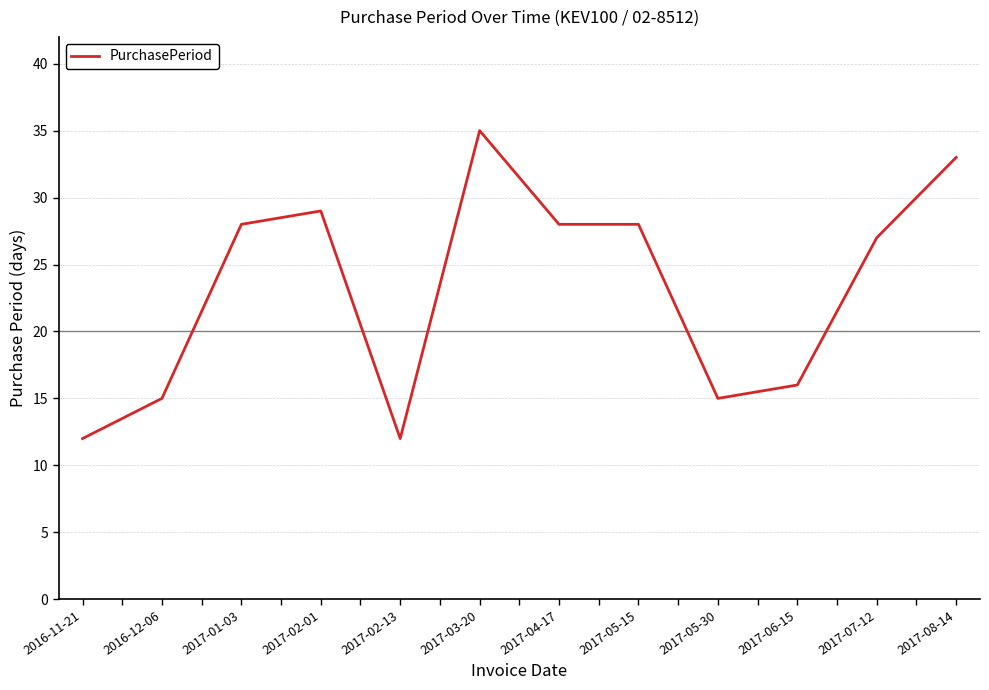

Reading left to right, extract all data points from this chart.

12	15	28	29	12	35	28	28	15	16	27	33